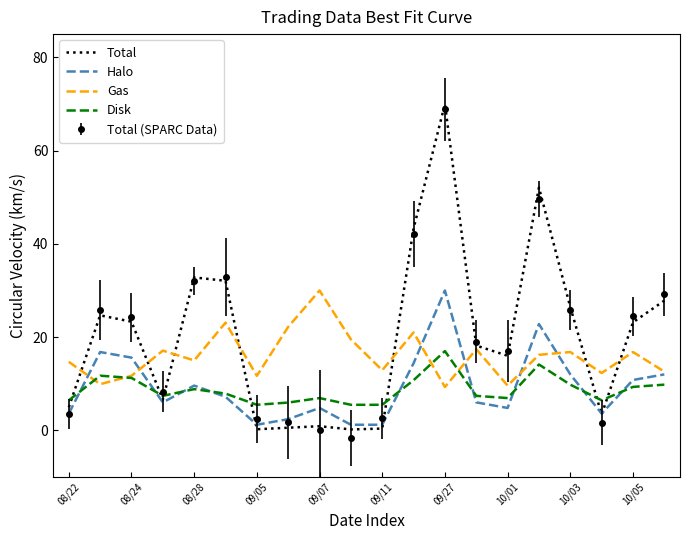

True or false: Gas has more than 2 interior local peaks.

True